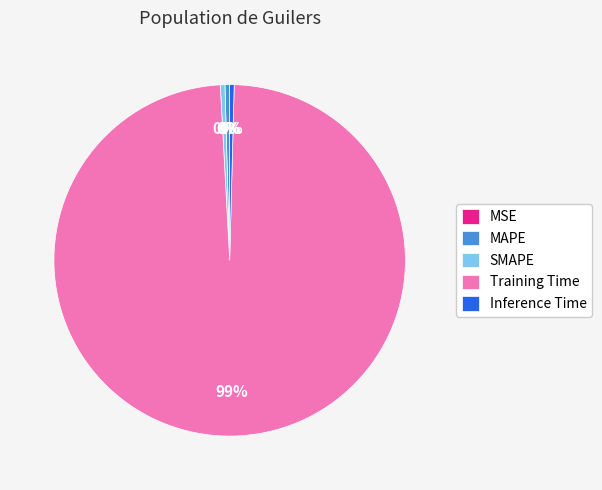

What is the majority slice?

Training Time